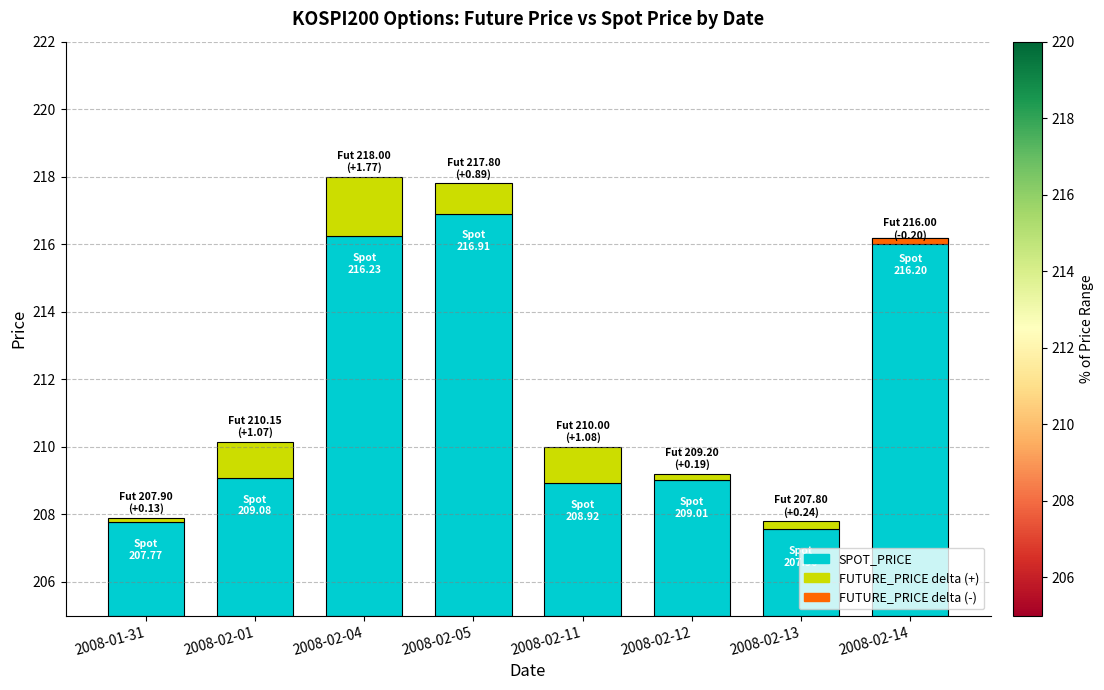

At which label does FUTURE_PRICE (delta over SPOT) reach its minimum?

2008-02-14